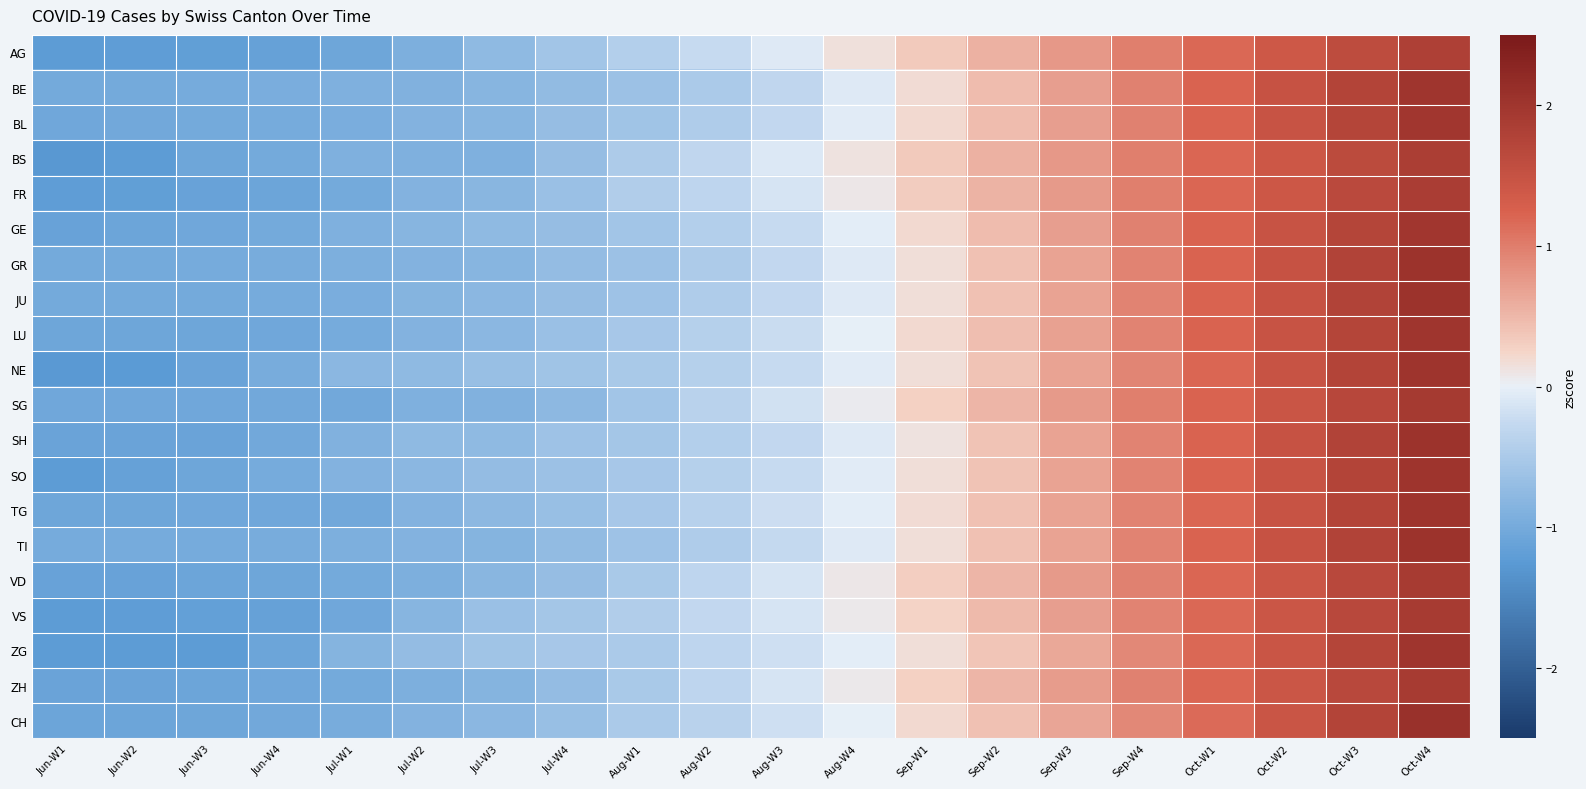

Reading right to left, transcribe all the data shown in this chart.

AG: Oct-W4=1.8	Oct-W3=1.6	Oct-W2=1.4	Oct-W1=1.2	Sep-W4=1.0	Sep-W3=0.8	Sep-W2=0.6	Sep-W1=0.4	Aug-W4=0.1	Aug-W3=-0.1	Aug-W2=-0.2	Aug-W1=-0.4	Jul-W4=-0.6	Jul-W3=-0.8	Jul-W2=-0.9	Jul-W1=-1.1	Jun-W4=-1.1	Jun-W3=-1.2	Jun-W2=-1.2	Jun-W1=-1.2
BE: Oct-W4=2.0	Oct-W3=1.7	Oct-W2=1.5	Oct-W1=1.2	Sep-W4=1.0	Sep-W3=0.7	Sep-W2=0.5	Sep-W1=0.2	Aug-W4=-0.1	Aug-W3=-0.3	Aug-W2=-0.5	Aug-W1=-0.6	Jul-W4=-0.7	Jul-W3=-0.8	Jul-W2=-0.9	Jul-W1=-0.9	Jun-W4=-1.0	Jun-W3=-1.0	Jun-W2=-1.0	Jun-W1=-1.0
BL: Oct-W4=2.0	Oct-W3=1.7	Oct-W2=1.5	Oct-W1=1.2	Sep-W4=1.0	Sep-W3=0.7	Sep-W2=0.5	Sep-W1=0.2	Aug-W4=-0.0	Aug-W3=-0.3	Aug-W2=-0.5	Aug-W1=-0.6	Jul-W4=-0.7	Jul-W3=-0.8	Jul-W2=-0.9	Jul-W1=-1.0	Jun-W4=-1.0	Jun-W3=-1.0	Jun-W2=-1.0	Jun-W1=-1.0
BS: Oct-W4=1.8	Oct-W3=1.6	Oct-W2=1.4	Oct-W1=1.2	Sep-W4=1.0	Sep-W3=0.8	Sep-W2=0.6	Sep-W1=0.3	Aug-W4=0.1	Aug-W3=-0.1	Aug-W2=-0.3	Aug-W1=-0.5	Jul-W4=-0.7	Jul-W3=-0.9	Jul-W2=-0.9	Jul-W1=-0.9	Jun-W4=-1.0	Jun-W3=-1.1	Jun-W2=-1.2	Jun-W1=-1.3
FR: Oct-W4=1.9	Oct-W3=1.6	Oct-W2=1.4	Oct-W1=1.2	Sep-W4=1.0	Sep-W3=0.8	Sep-W2=0.5	Sep-W1=0.3	Aug-W4=0.1	Aug-W3=-0.1	Aug-W2=-0.3	Aug-W1=-0.4	Jul-W4=-0.7	Jul-W3=-0.8	Jul-W2=-0.9	Jul-W1=-1.0	Jun-W4=-1.1	Jun-W3=-1.1	Jun-W2=-1.2	Jun-W1=-1.2
GE: Oct-W4=2.0	Oct-W3=1.7	Oct-W2=1.5	Oct-W1=1.2	Sep-W4=1.0	Sep-W3=0.7	Sep-W2=0.5	Sep-W1=0.2	Aug-W4=-0.0	Aug-W3=-0.3	Aug-W2=-0.4	Aug-W1=-0.6	Jul-W4=-0.7	Jul-W3=-0.8	Jul-W2=-0.8	Jul-W1=-0.9	Jun-W4=-1.0	Jun-W3=-1.0	Jun-W2=-1.1	Jun-W1=-1.1
GR: Oct-W4=2.0	Oct-W3=1.8	Oct-W2=1.5	Oct-W1=1.2	Sep-W4=1.0	Sep-W3=0.7	Sep-W2=0.4	Sep-W1=0.2	Aug-W4=-0.1	Aug-W3=-0.3	Aug-W2=-0.5	Aug-W1=-0.6	Jul-W4=-0.7	Jul-W3=-0.8	Jul-W2=-0.9	Jul-W1=-0.9	Jun-W4=-1.0	Jun-W3=-1.0	Jun-W2=-1.0	Jun-W1=-1.0
JU: Oct-W4=2.0	Oct-W3=1.8	Oct-W2=1.5	Oct-W1=1.2	Sep-W4=0.9	Sep-W3=0.7	Sep-W2=0.4	Sep-W1=0.2	Aug-W4=-0.1	Aug-W3=-0.3	Aug-W2=-0.5	Aug-W1=-0.6	Jul-W4=-0.7	Jul-W3=-0.8	Jul-W2=-0.8	Jul-W1=-1.0	Jun-W4=-1.0	Jun-W3=-1.0	Jun-W2=-1.0	Jun-W1=-1.0
LU: Oct-W4=2.0	Oct-W3=1.7	Oct-W2=1.5	Oct-W1=1.2	Sep-W4=0.9	Sep-W3=0.7	Sep-W2=0.4	Sep-W1=0.2	Aug-W4=-0.0	Aug-W3=-0.2	Aug-W2=-0.4	Aug-W1=-0.5	Jul-W4=-0.7	Jul-W3=-0.8	Jul-W2=-0.9	Jul-W1=-1.0	Jun-W4=-1.1	Jun-W3=-1.1	Jun-W2=-1.1	Jun-W1=-1.1
NE: Oct-W4=2.0	Oct-W3=1.7	Oct-W2=1.5	Oct-W1=1.2	Sep-W4=0.9	Sep-W3=0.7	Sep-W2=0.4	Sep-W1=0.2	Aug-W4=-0.1	Aug-W3=-0.2	Aug-W2=-0.4	Aug-W1=-0.5	Jul-W4=-0.6	Jul-W3=-0.7	Jul-W2=-0.8	Jul-W1=-0.8	Jun-W4=-1.0	Jun-W3=-1.1	Jun-W2=-1.2	Jun-W1=-1.3
SG: Oct-W4=1.9	Oct-W3=1.7	Oct-W2=1.4	Oct-W1=1.2	Sep-W4=1.0	Sep-W3=0.7	Sep-W2=0.5	Sep-W1=0.3	Aug-W4=0.1	Aug-W3=-0.2	Aug-W2=-0.4	Aug-W1=-0.6	Jul-W4=-0.8	Jul-W3=-0.9	Jul-W2=-0.9	Jul-W1=-1.0	Jun-W4=-1.0	Jun-W3=-1.0	Jun-W2=-1.0	Jun-W1=-1.0
SH: Oct-W4=2.0	Oct-W3=1.8	Oct-W2=1.5	Oct-W1=1.2	Sep-W4=0.9	Sep-W3=0.7	Sep-W2=0.4	Sep-W1=0.1	Aug-W4=-0.1	Aug-W3=-0.3	Aug-W2=-0.4	Aug-W1=-0.6	Jul-W4=-0.6	Jul-W3=-0.8	Jul-W2=-0.8	Jul-W1=-0.9	Jun-W4=-1.0	Jun-W3=-1.1	Jun-W2=-1.1	Jun-W1=-1.1
SO: Oct-W4=2.0	Oct-W3=1.8	Oct-W2=1.5	Oct-W1=1.2	Sep-W4=0.9	Sep-W3=0.7	Sep-W2=0.4	Sep-W1=0.2	Aug-W4=-0.1	Aug-W3=-0.2	Aug-W2=-0.4	Aug-W1=-0.5	Jul-W4=-0.6	Jul-W3=-0.7	Jul-W2=-0.8	Jul-W1=-0.9	Jun-W4=-1.0	Jun-W3=-1.1	Jun-W2=-1.1	Jun-W1=-1.2
TG: Oct-W4=2.0	Oct-W3=1.7	Oct-W2=1.5	Oct-W1=1.2	Sep-W4=0.9	Sep-W3=0.7	Sep-W2=0.4	Sep-W1=0.2	Aug-W4=-0.0	Aug-W3=-0.2	Aug-W2=-0.4	Aug-W1=-0.5	Jul-W4=-0.7	Jul-W3=-0.8	Jul-W2=-0.9	Jul-W1=-1.0	Jun-W4=-1.0	Jun-W3=-1.0	Jun-W2=-1.1	Jun-W1=-1.1
TI: Oct-W4=2.0	Oct-W3=1.8	Oct-W2=1.5	Oct-W1=1.2	Sep-W4=1.0	Sep-W3=0.7	Sep-W2=0.4	Sep-W1=0.2	Aug-W4=-0.1	Aug-W3=-0.3	Aug-W2=-0.5	Aug-W1=-0.6	Jul-W4=-0.7	Jul-W3=-0.9	Jul-W2=-0.9	Jul-W1=-0.9	Jun-W4=-1.0	Jun-W3=-1.0	Jun-W2=-1.0	Jun-W1=-1.0
VD: Oct-W4=1.9	Oct-W3=1.7	Oct-W2=1.4	Oct-W1=1.2	Sep-W4=1.0	Sep-W3=0.7	Sep-W2=0.5	Sep-W1=0.3	Aug-W4=0.1	Aug-W3=-0.1	Aug-W2=-0.3	Aug-W1=-0.5	Jul-W4=-0.7	Jul-W3=-0.8	Jul-W2=-0.9	Jul-W1=-1.0	Jun-W4=-1.1	Jun-W3=-1.1	Jun-W2=-1.1	Jun-W1=-1.1
VS: Oct-W4=1.9	Oct-W3=1.7	Oct-W2=1.4	Oct-W1=1.2	Sep-W4=1.0	Sep-W3=0.7	Sep-W2=0.5	Sep-W1=0.3	Aug-W4=0.1	Aug-W3=-0.1	Aug-W2=-0.3	Aug-W1=-0.4	Jul-W4=-0.6	Jul-W3=-0.7	Jul-W2=-0.8	Jul-W1=-1.0	Jun-W4=-1.1	Jun-W3=-1.2	Jun-W2=-1.2	Jun-W1=-1.2
ZG: Oct-W4=2.0	Oct-W3=1.7	Oct-W2=1.5	Oct-W1=1.2	Sep-W4=0.9	Sep-W3=0.6	Sep-W2=0.4	Sep-W1=0.2	Aug-W4=-0.0	Aug-W3=-0.2	Aug-W2=-0.3	Aug-W1=-0.5	Jul-W4=-0.5	Jul-W3=-0.6	Jul-W2=-0.7	Jul-W1=-0.8	Jun-W4=-1.1	Jun-W3=-1.2	Jun-W2=-1.2	Jun-W1=-1.2
ZH: Oct-W4=1.9	Oct-W3=1.7	Oct-W2=1.4	Oct-W1=1.2	Sep-W4=1.0	Sep-W3=0.7	Sep-W2=0.5	Sep-W1=0.3	Aug-W4=0.1	Aug-W3=-0.1	Aug-W2=-0.3	Aug-W1=-0.5	Jul-W4=-0.7	Jul-W3=-0.8	Jul-W2=-0.9	Jul-W1=-1.0	Jun-W4=-1.0	Jun-W3=-1.1	Jun-W2=-1.1	Jun-W1=-1.1
CH: Oct-W4=2.1	Oct-W3=1.8	Oct-W2=1.5	Oct-W1=1.2	Sep-W4=0.9	Sep-W3=0.6	Sep-W2=0.4	Sep-W1=0.2	Aug-W4=-0.0	Aug-W3=-0.2	Aug-W2=-0.4	Aug-W1=-0.5	Jul-W4=-0.7	Jul-W3=-0.8	Jul-W2=-0.9	Jul-W1=-1.0	Jun-W4=-1.0	Jun-W3=-1.1	Jun-W2=-1.1	Jun-W1=-1.1